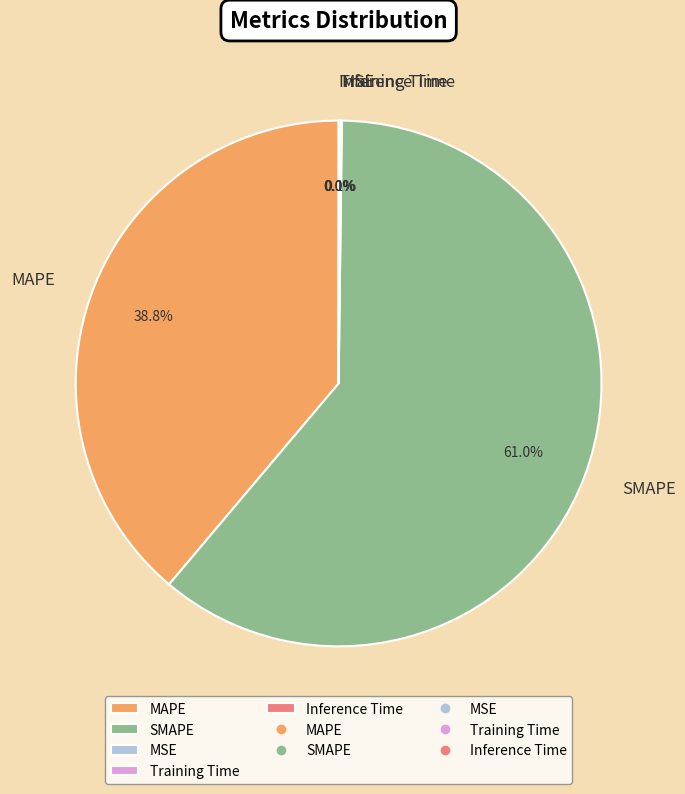

Which category accounts for the majority?

SMAPE